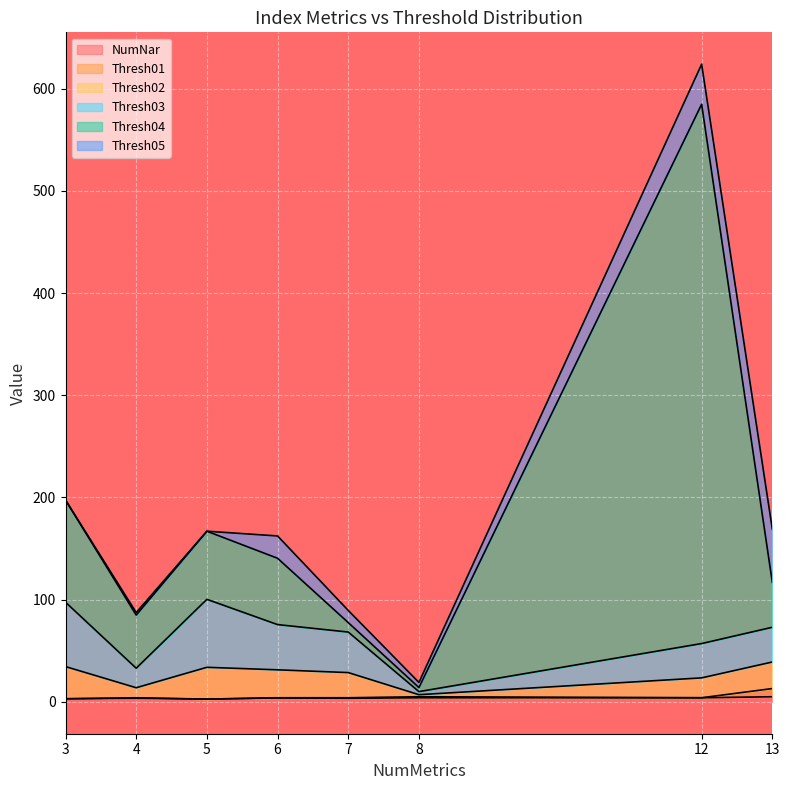

At which category is the sum across all series the highest?

12